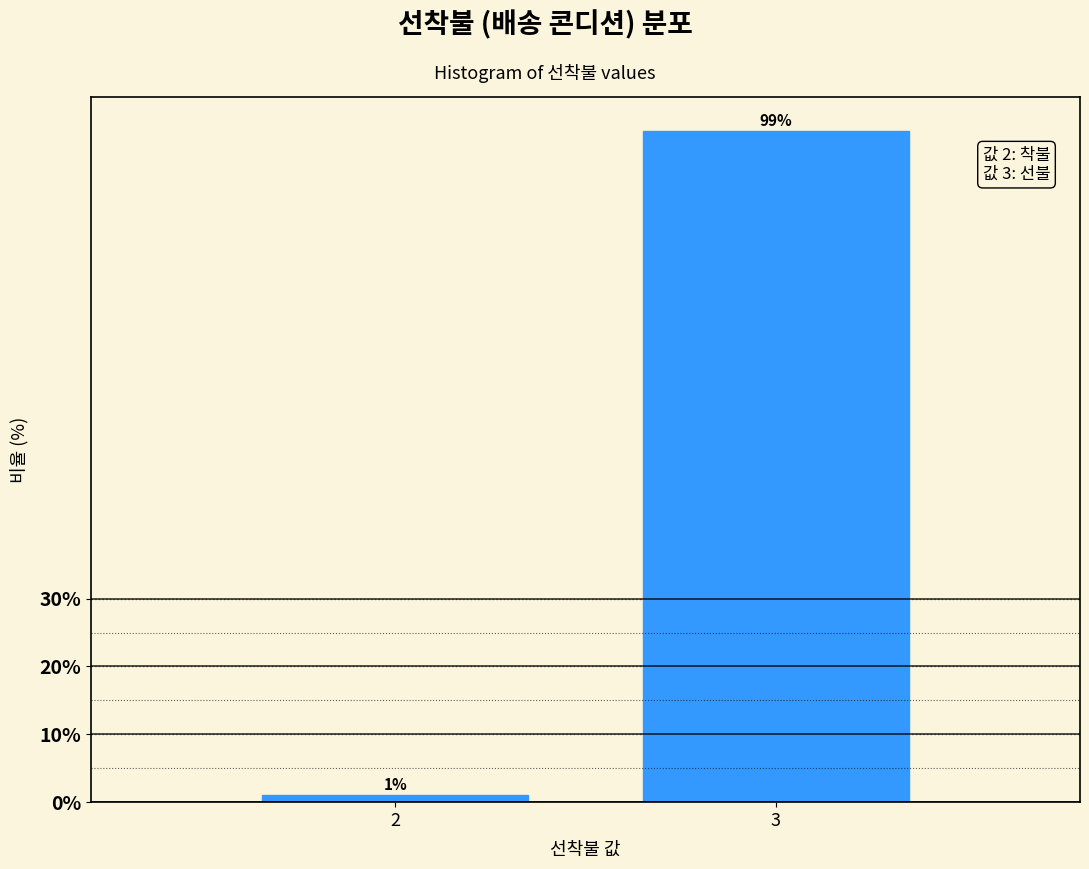

Which label corresponds to the largest value in the chart?

3